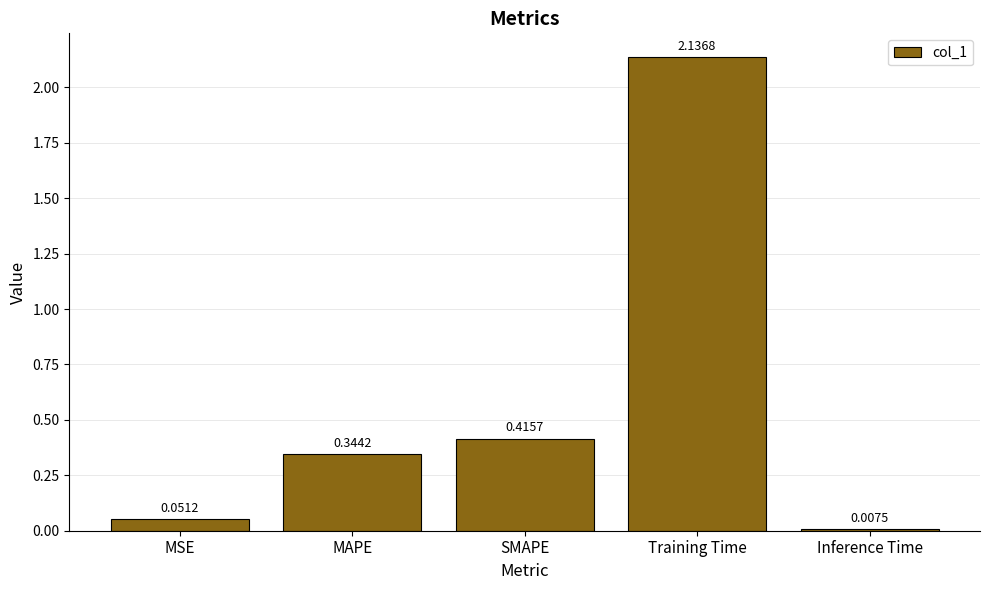

Which category has the lowest value across all series?

Inference Time